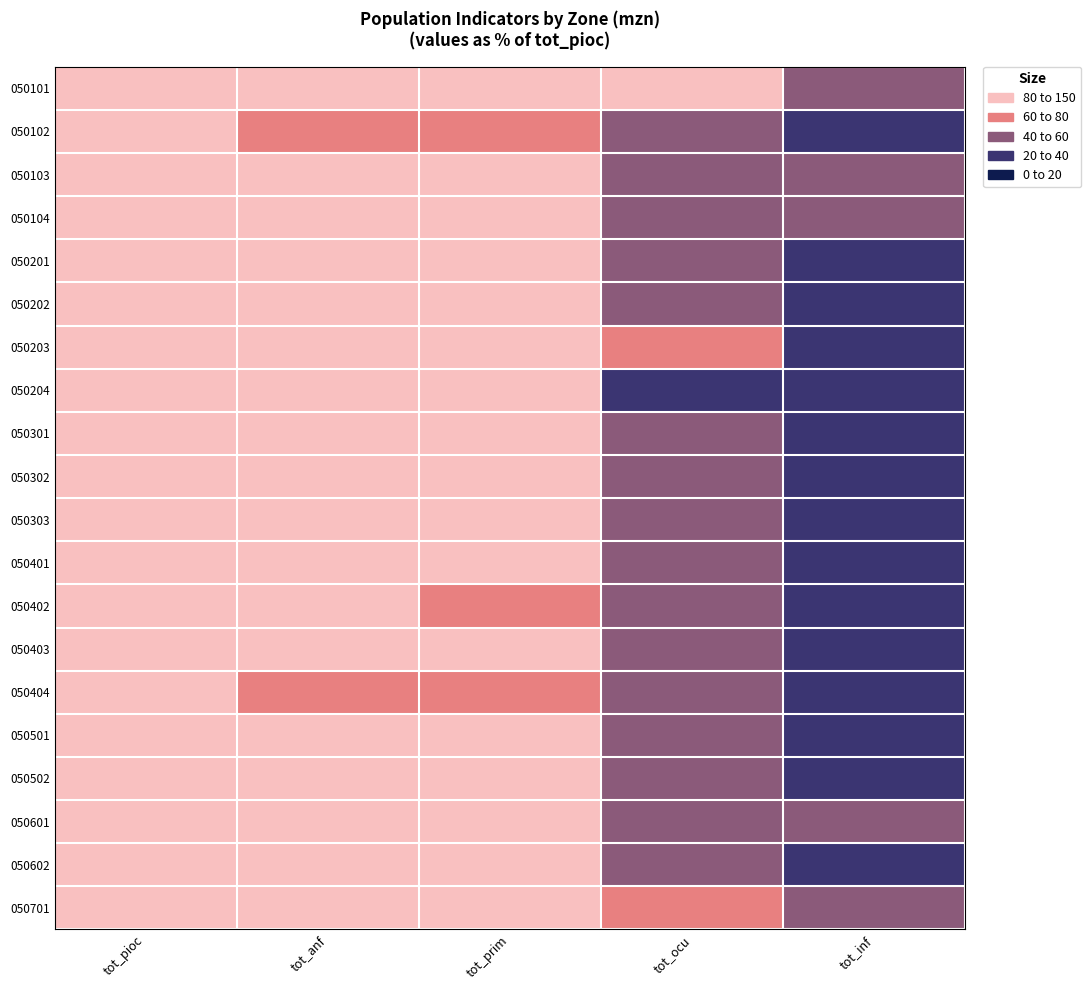

At which category is the sum across all series the highest?

tot_anf